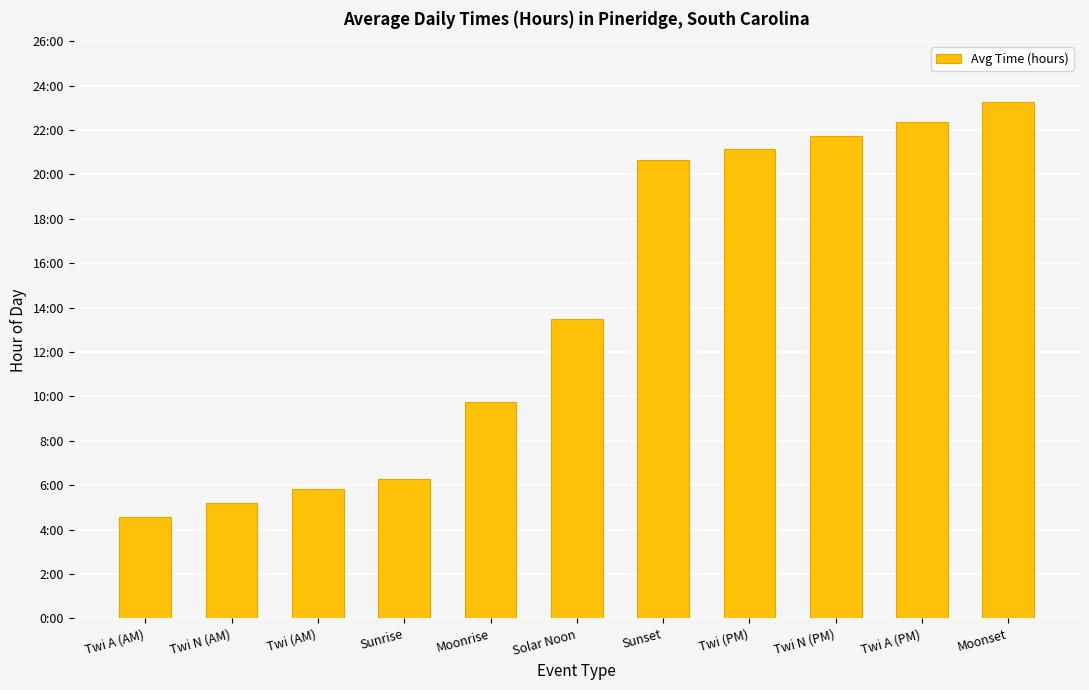

Does the chart contain stacked bars?

No